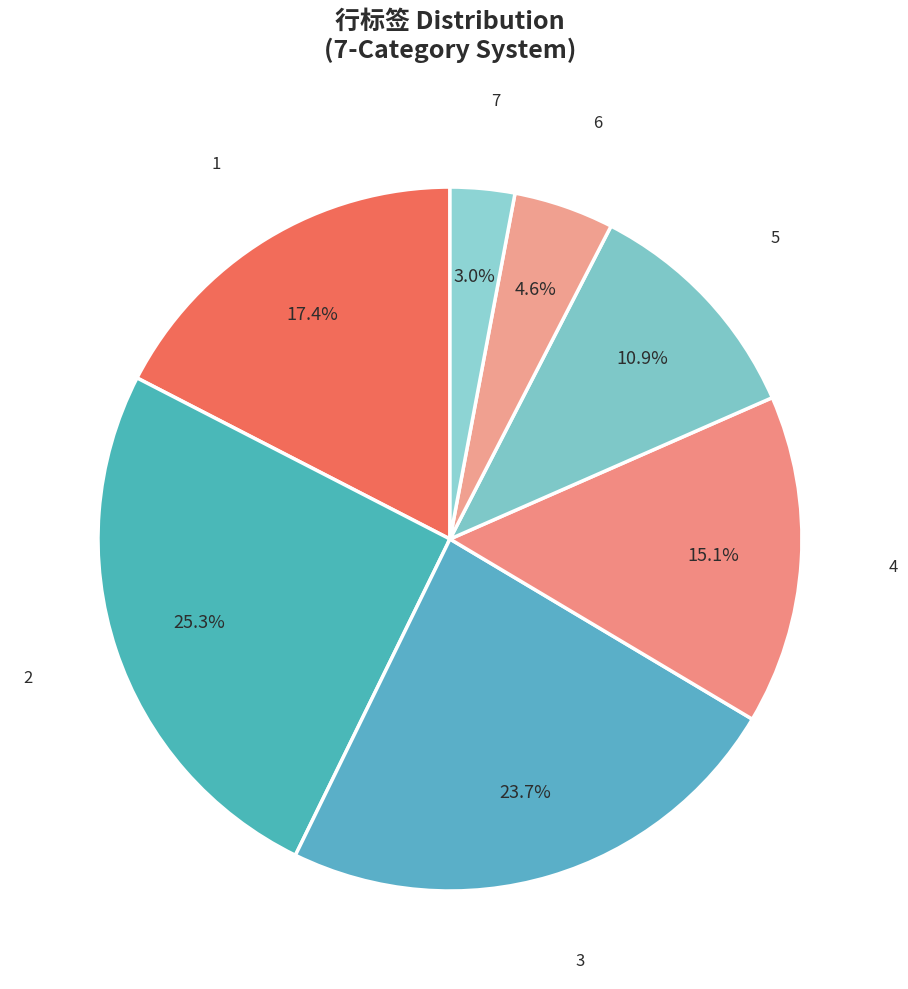

Does 1 represent more than half of the total?

No